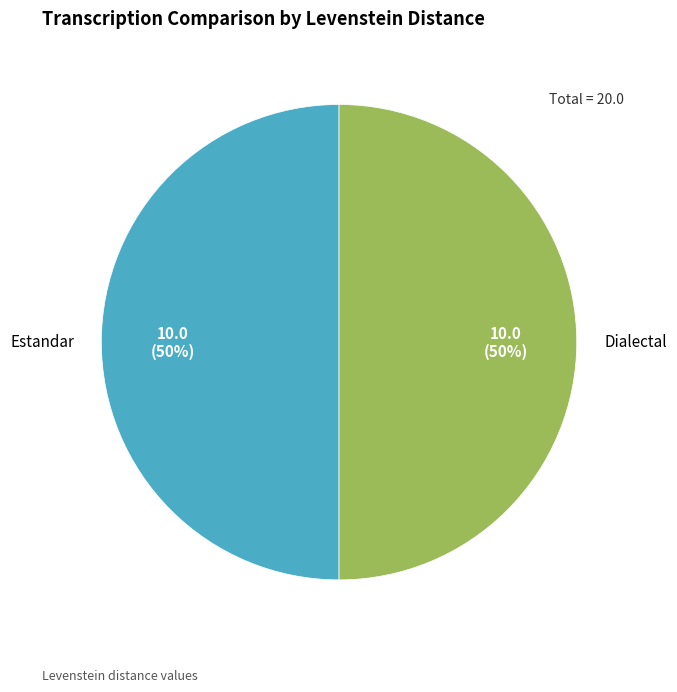

Is it true that Estandar is 50% of the pie?

True